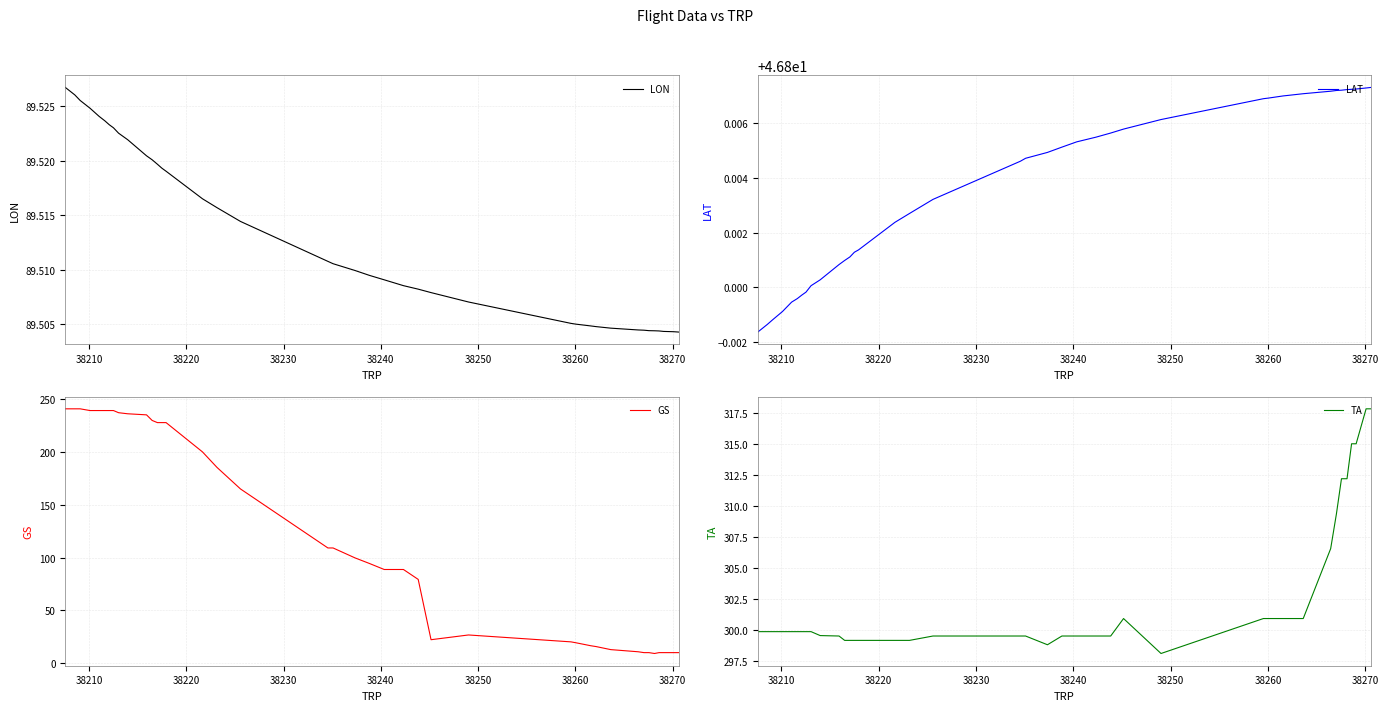

What is the lowest value of the TA series?

298.1